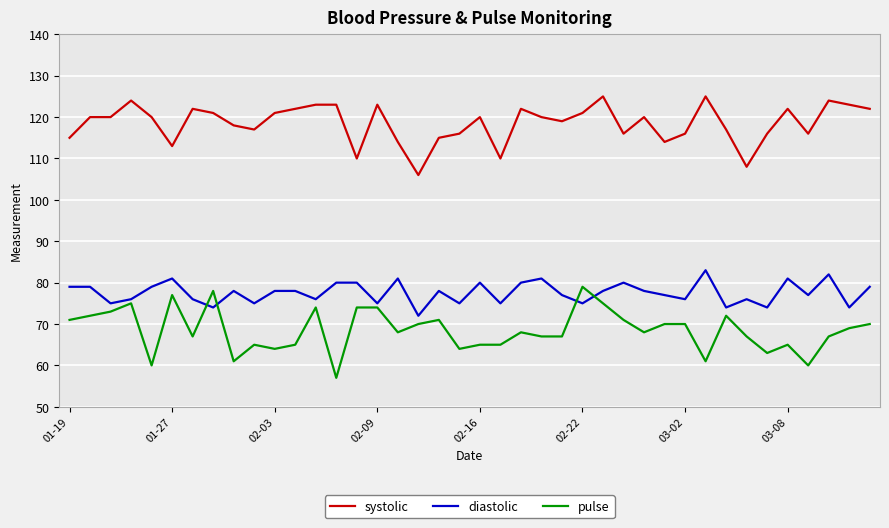

List the series in order of their overall mean, lowest first.

pulse, diastolic, systolic